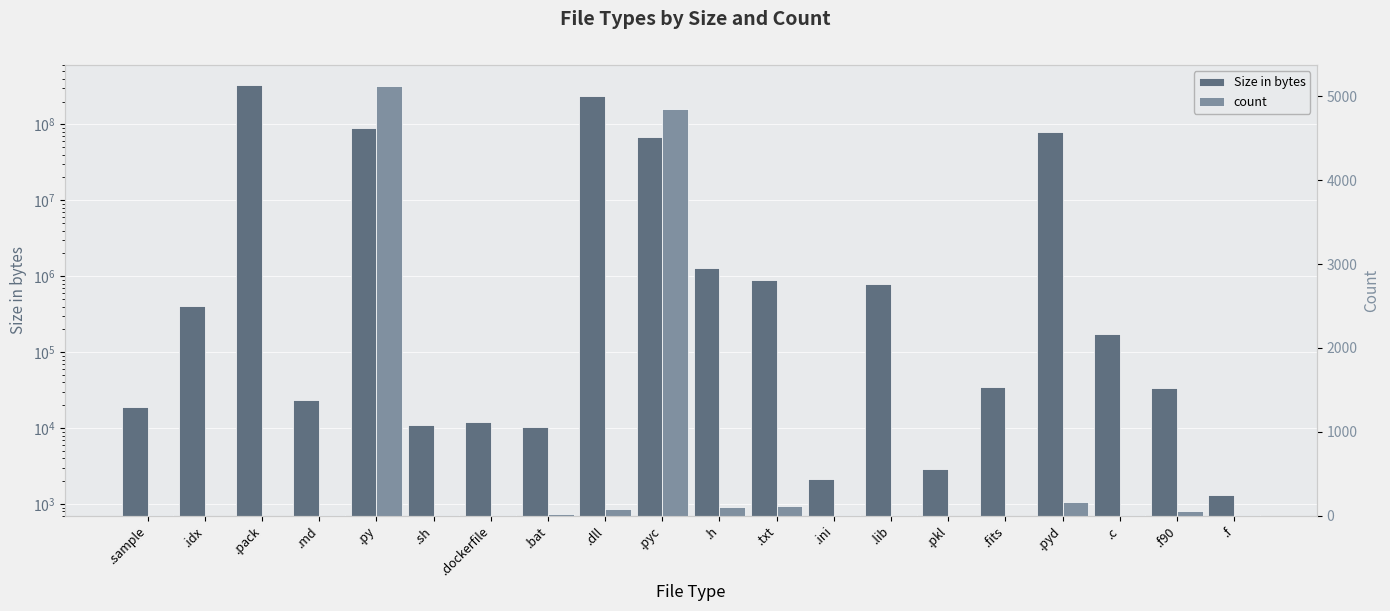

How many values in the count series are below 12?

10